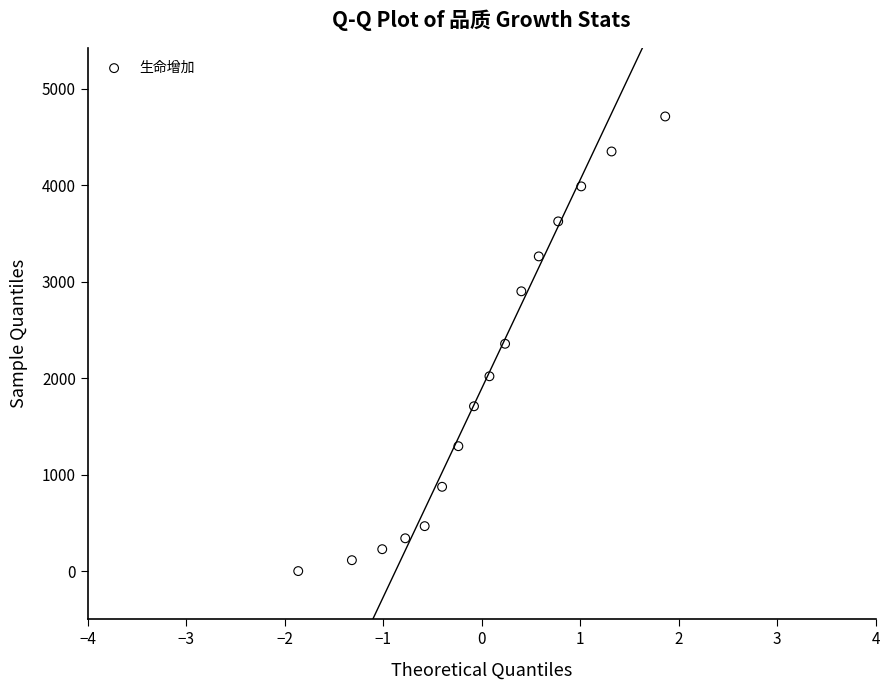

What is the range of Y values (max minus min)?

4714